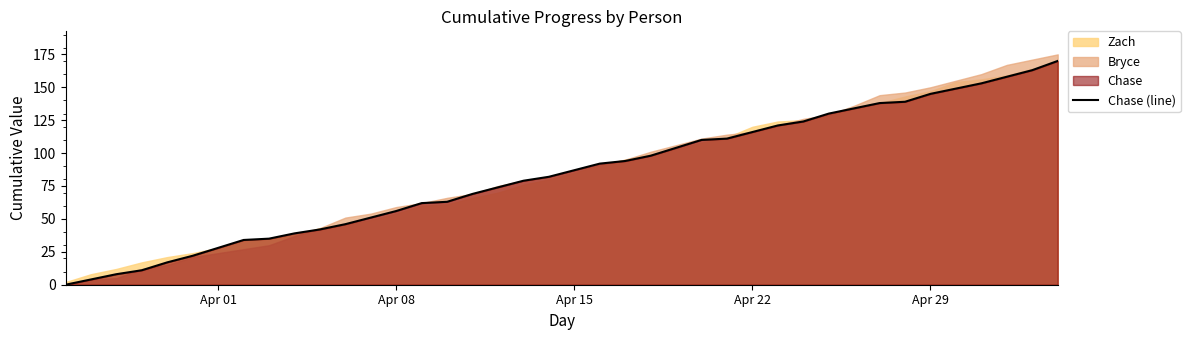

The value of Chase (line) at Apr 22 is 180. True or false?

False